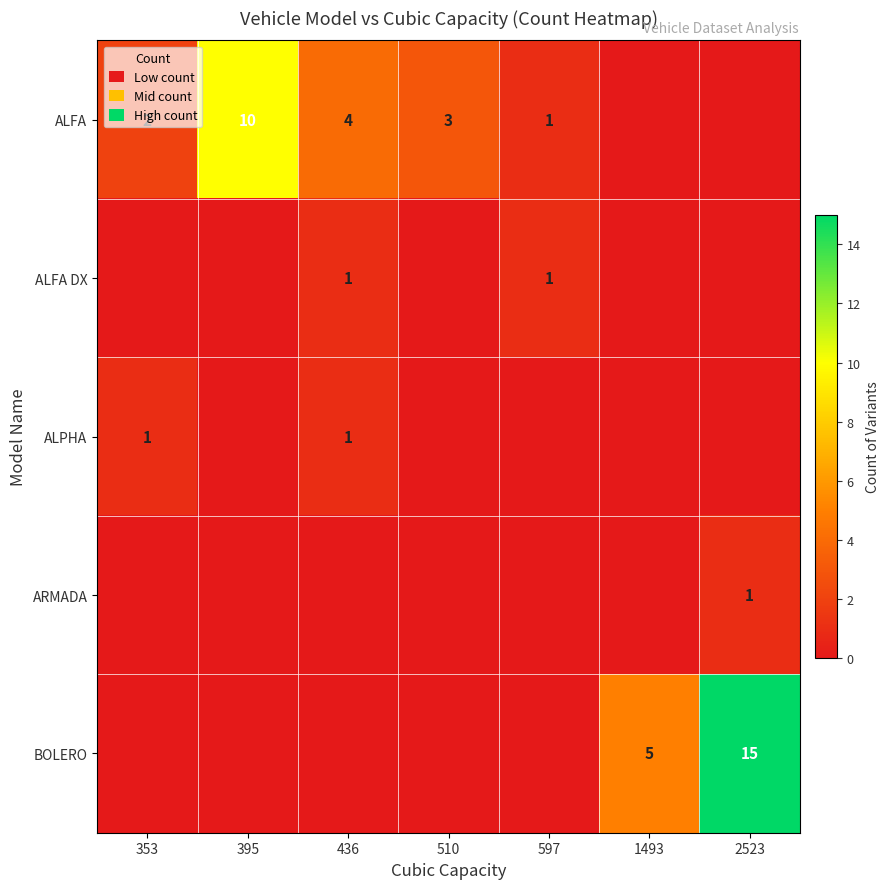

The ALFA series shows 17 at 395. True or false?

False